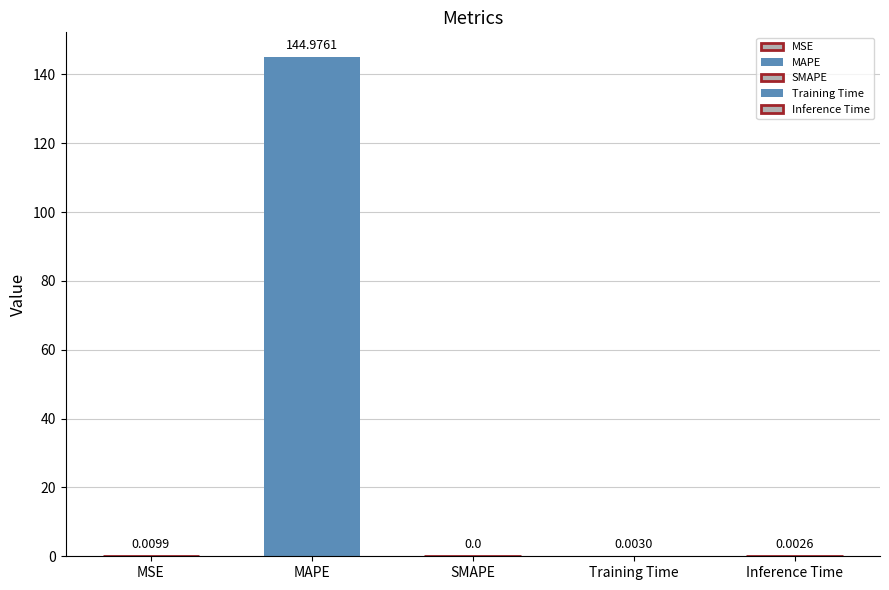

What is the change in value from MAPE to Training Time?

-145.0